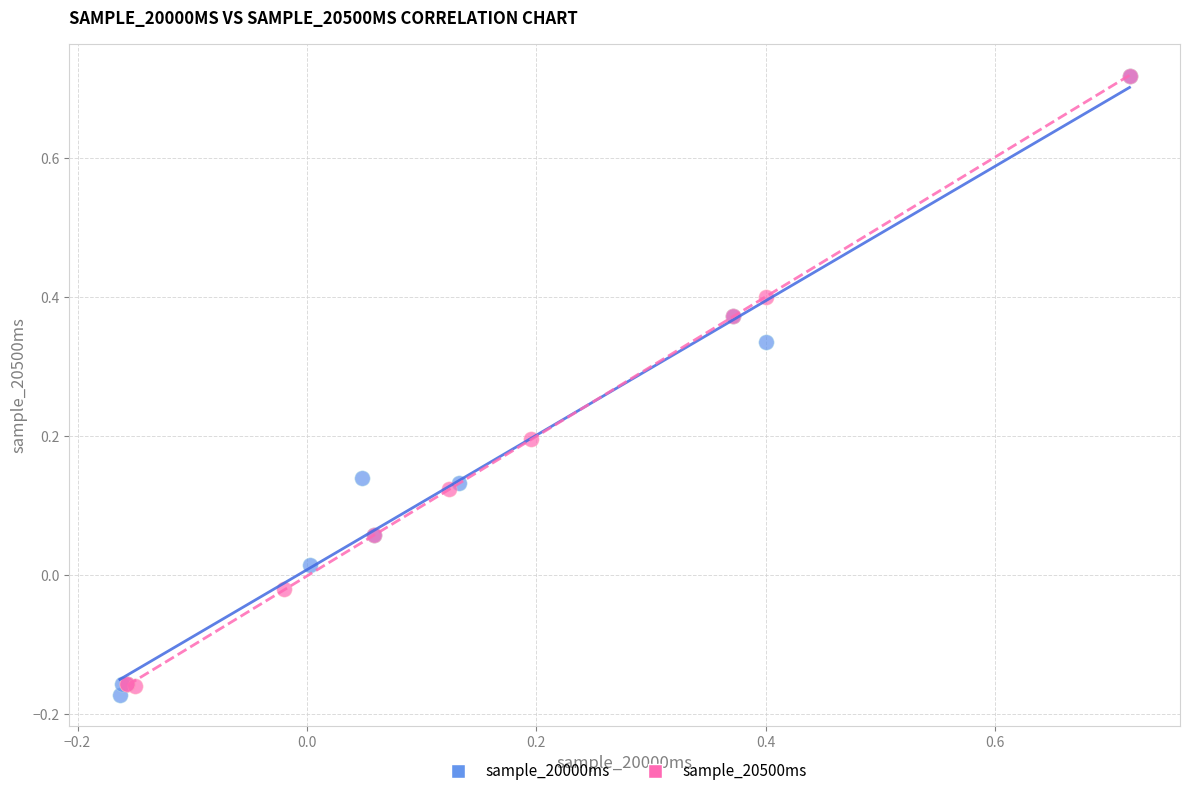

Which series has the widest spread of Y values?

sample_20000ms